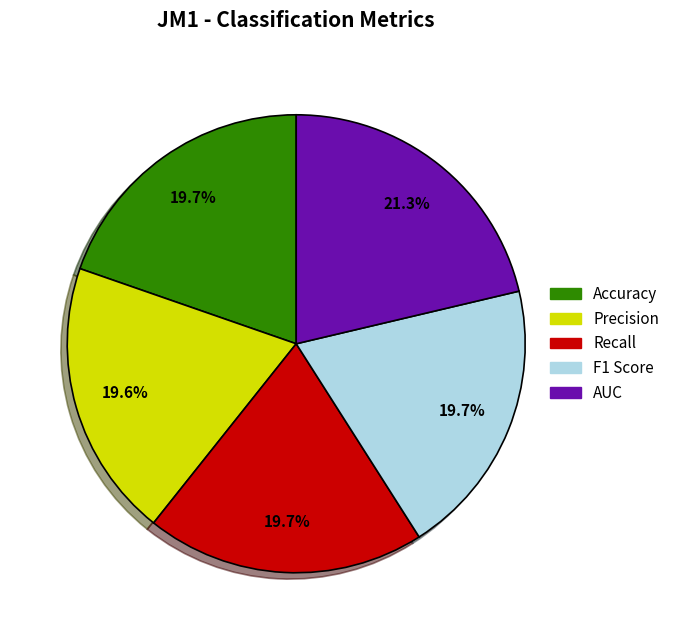

True or false: F1 Score accounts for 11% of the total.

False